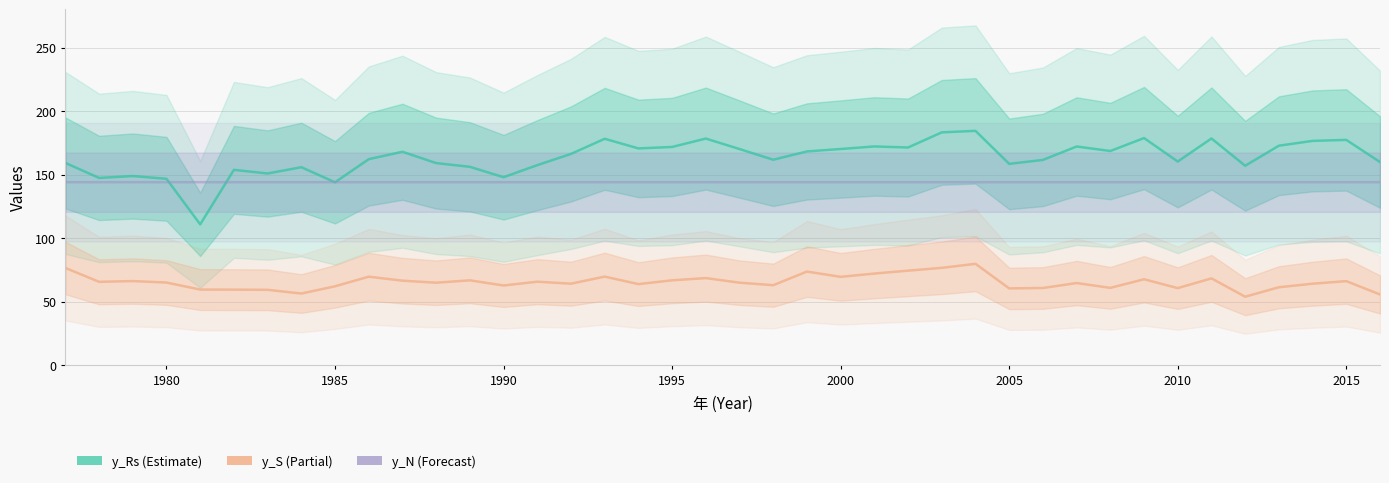

At how many categories does at least one series exceed 77?

40